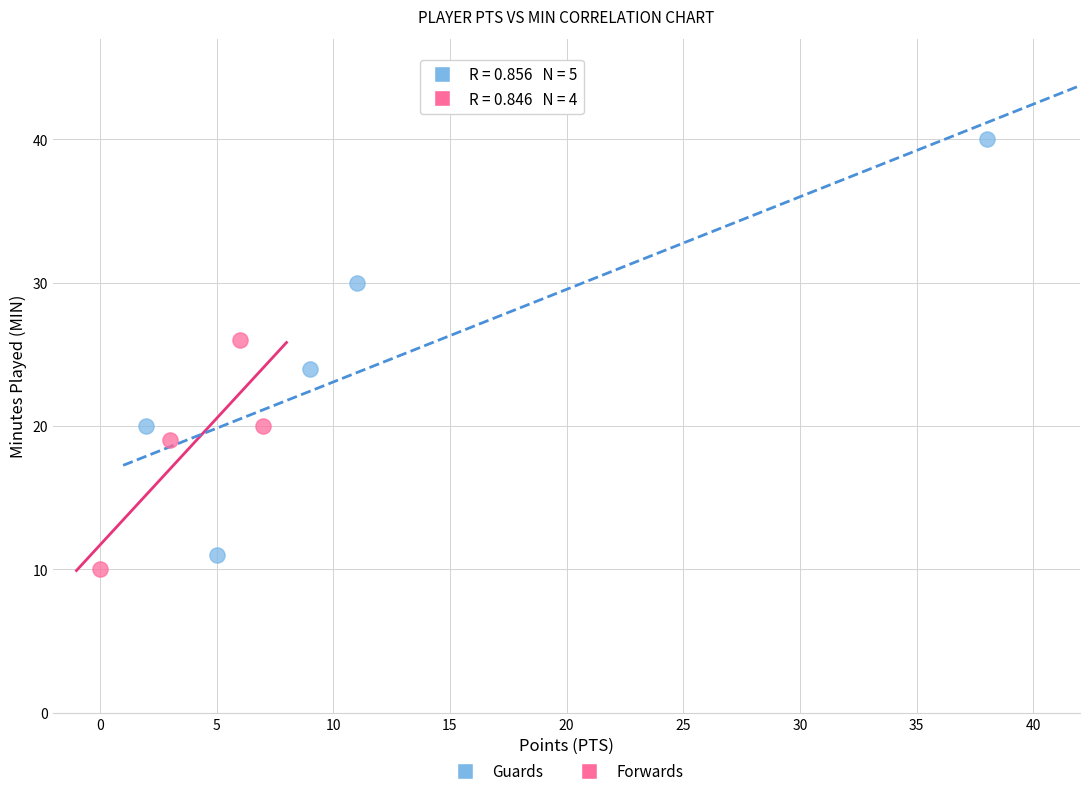

Which series contains the highest Y value?

Guards